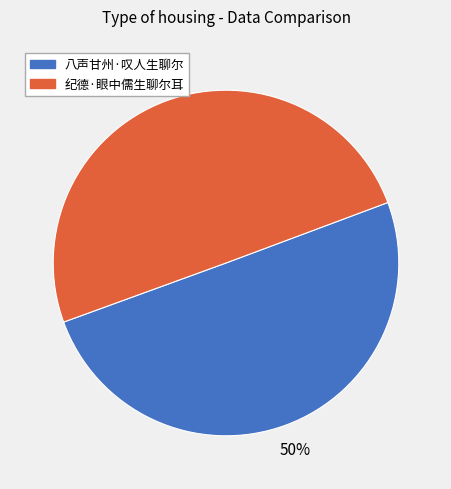

True or false: 八声甘州·叹人生聊尔 accounts for 59% of the total.

False